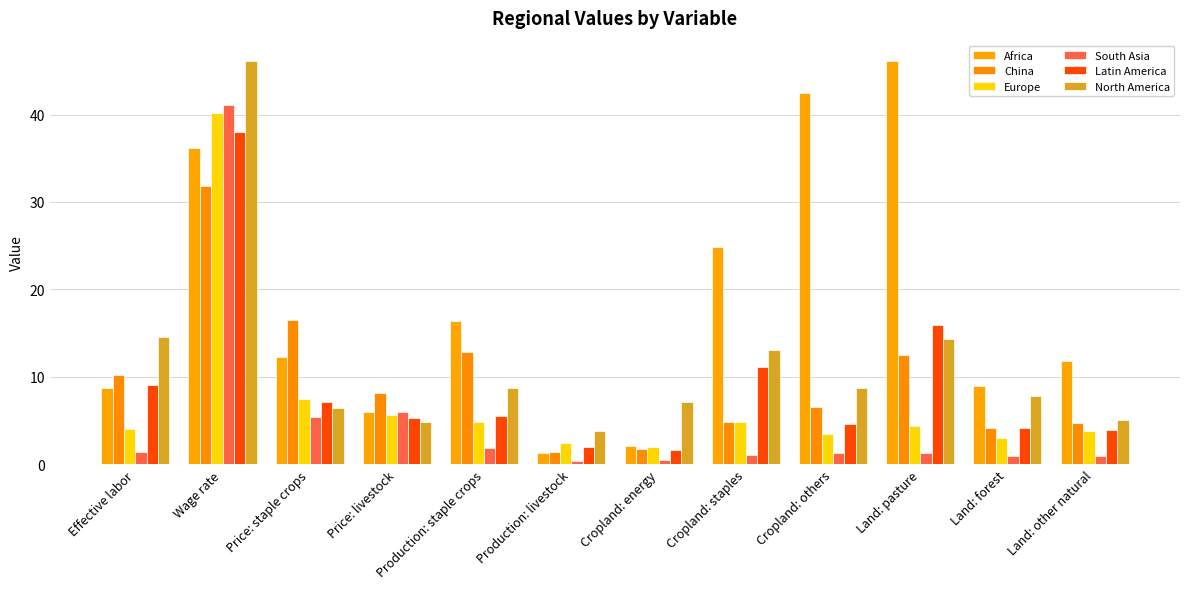

At which category is the sum across all series the highest?

Wage rate